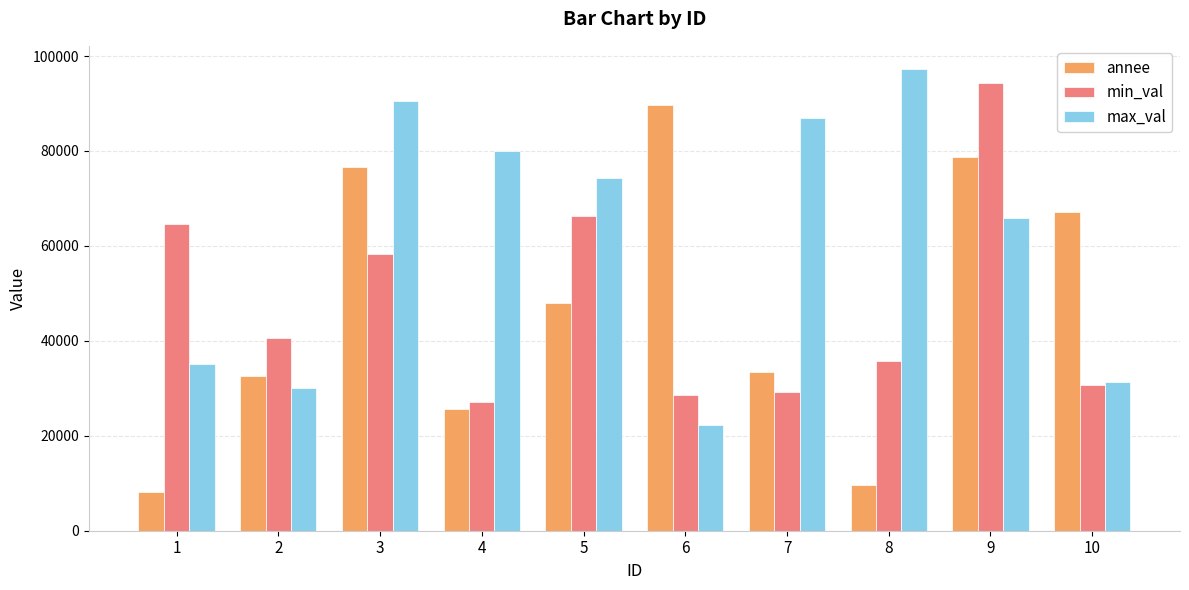

What is the difference between the max_val values at 9 and 8?

31348